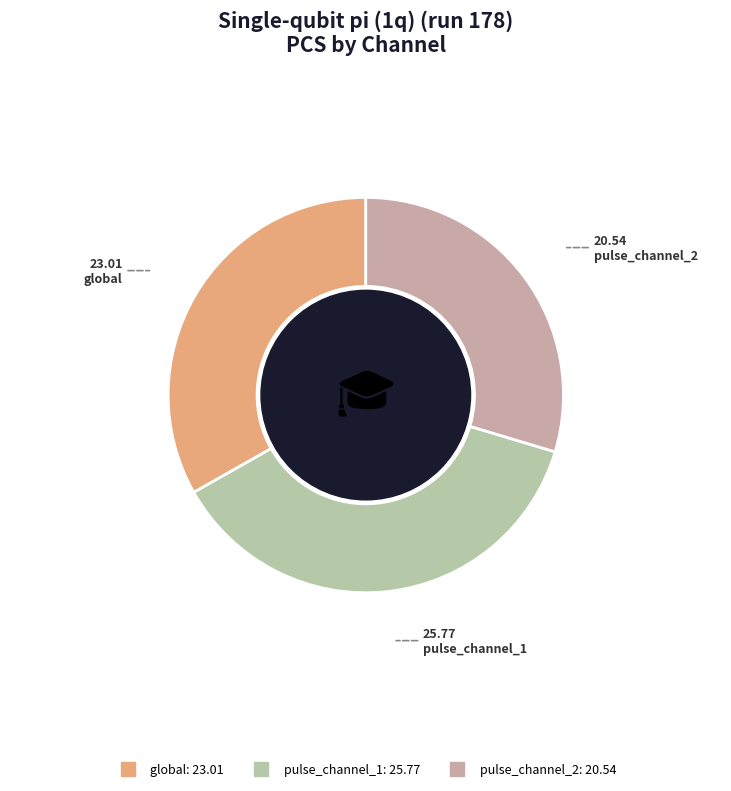

What is the smallest slice in the pie chart?

pulse_channel_2